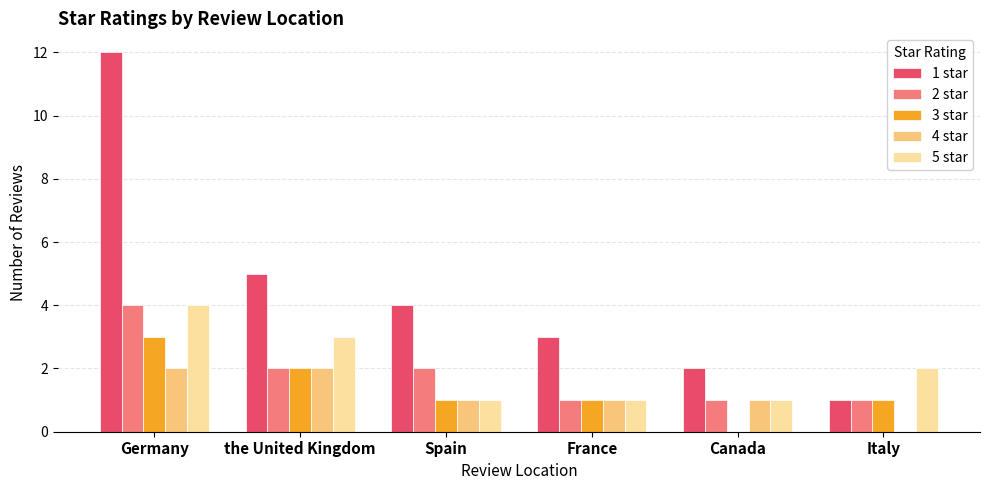

What is the sum of the 1 star values at the United Kingdom and Italy?

6